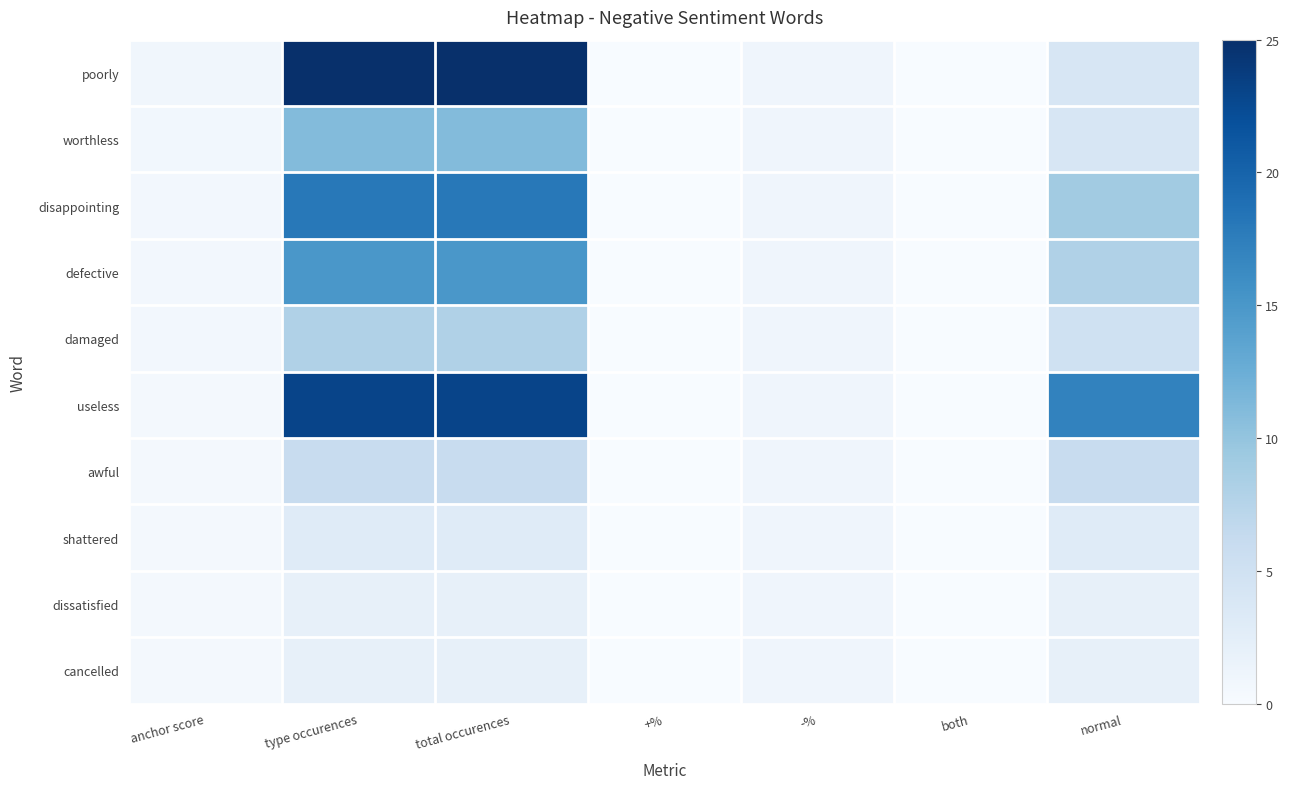

How many distinct data groups are displayed?

10